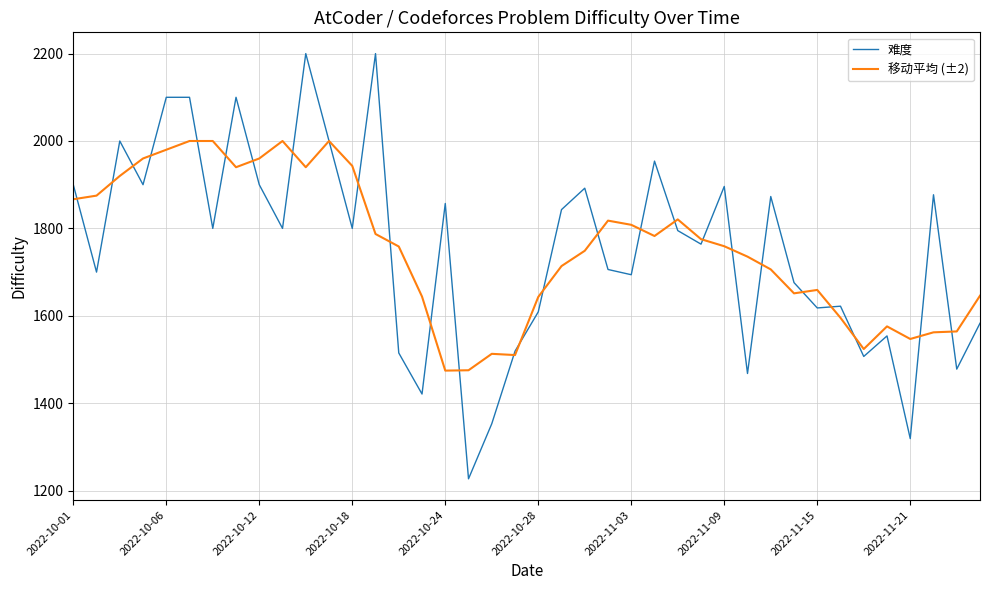

True or false: 难度 has more than 1 interior local peaks.

True